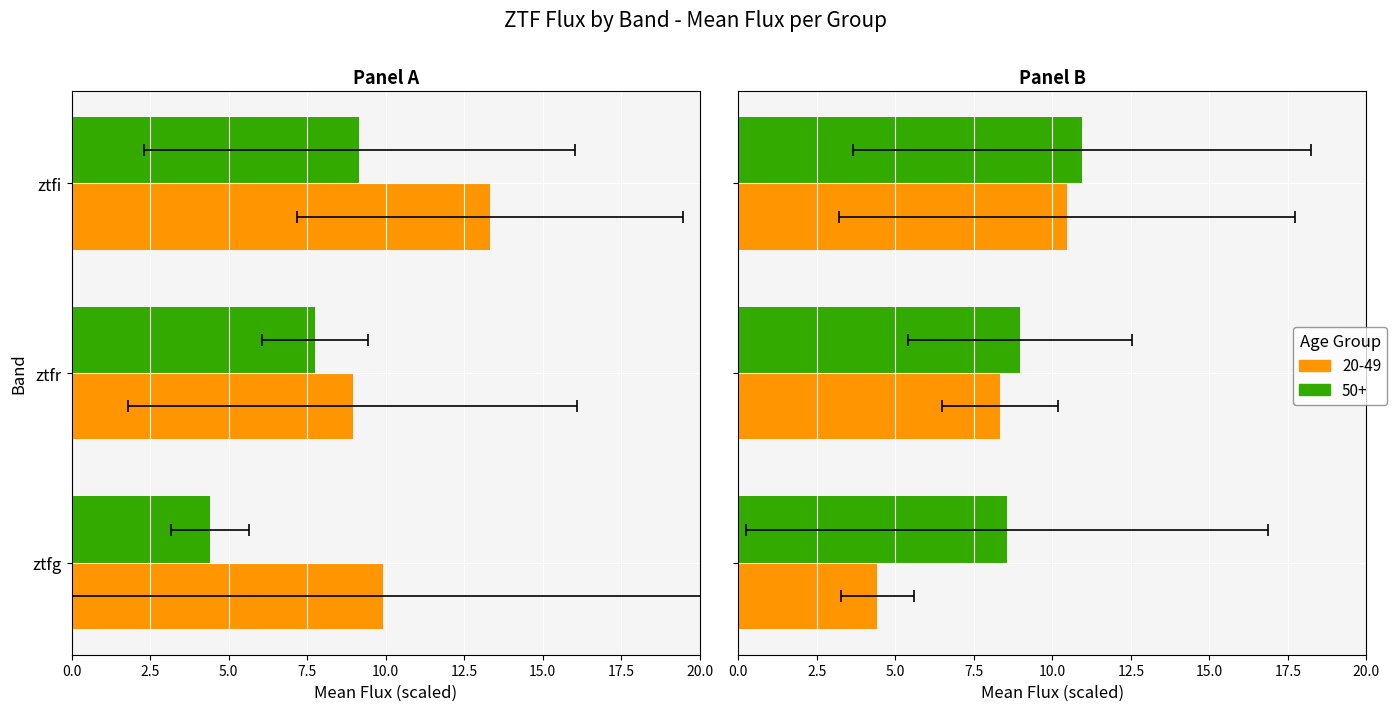

What is the difference between the maximum and minimum values?

2.4